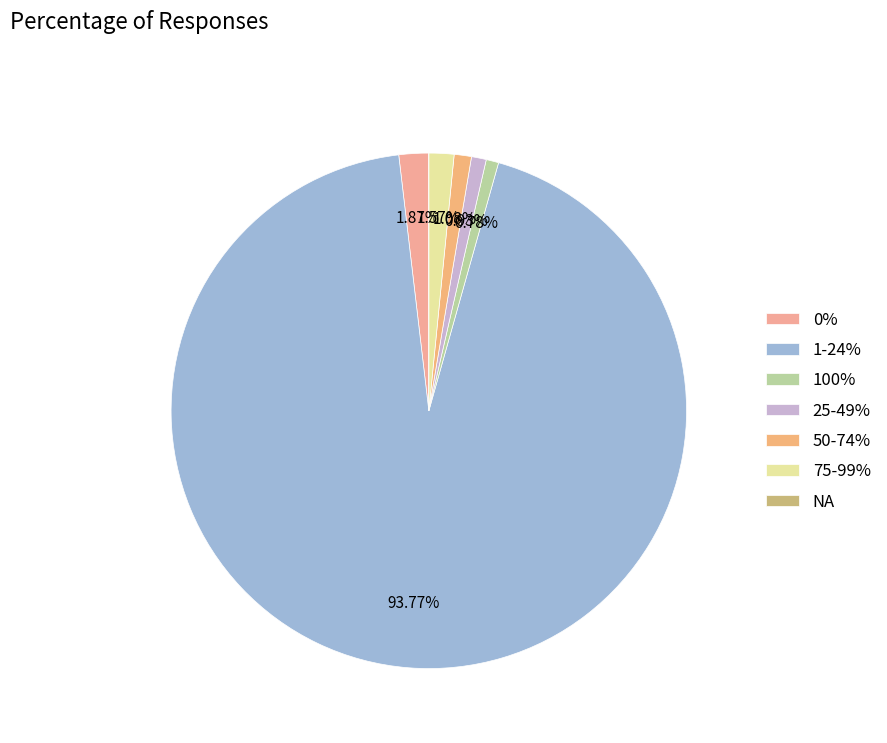

To the nearest percent, what is the average slice percentage?

14%